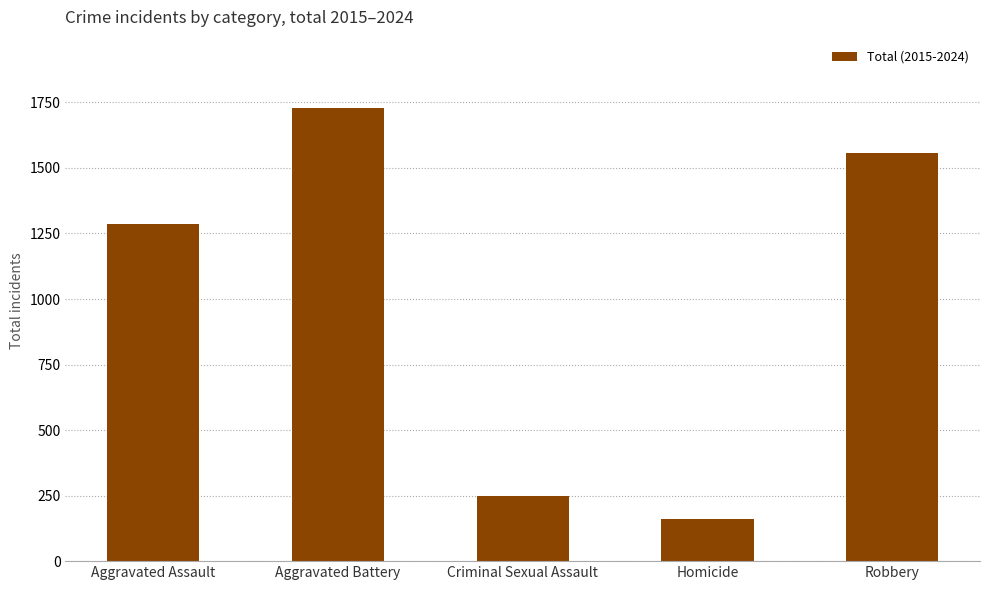

What is the value of the 1st bar from the left?

1287